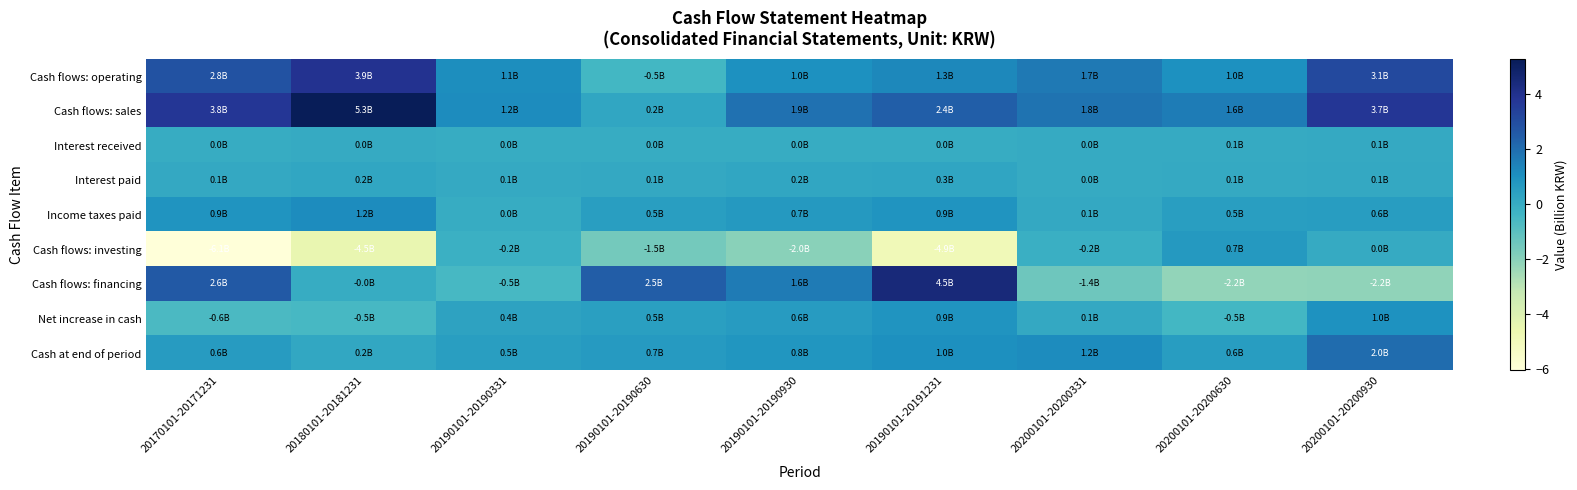

Between 20190101-20190930 and 20190101-20190331, which is larger?

20190101-20190331